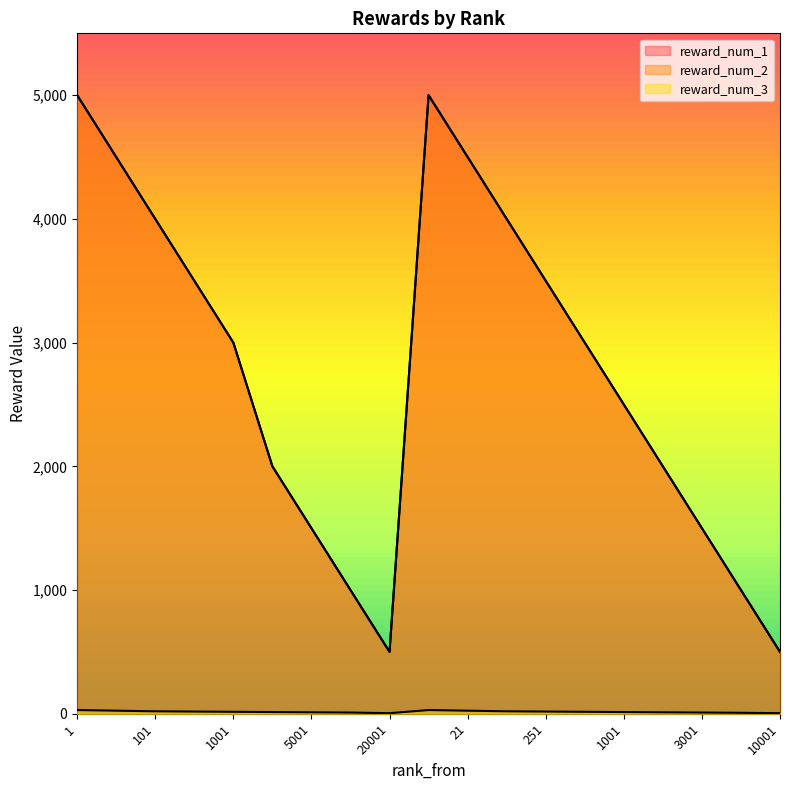

How many reward_num_1 values are between 1500 and 4000?

11